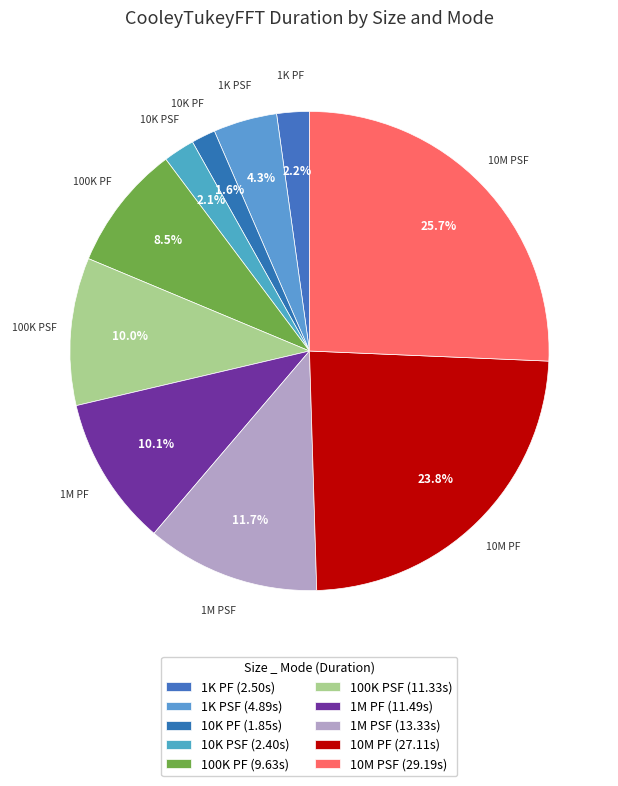

Count the number of slices in the pie.

10